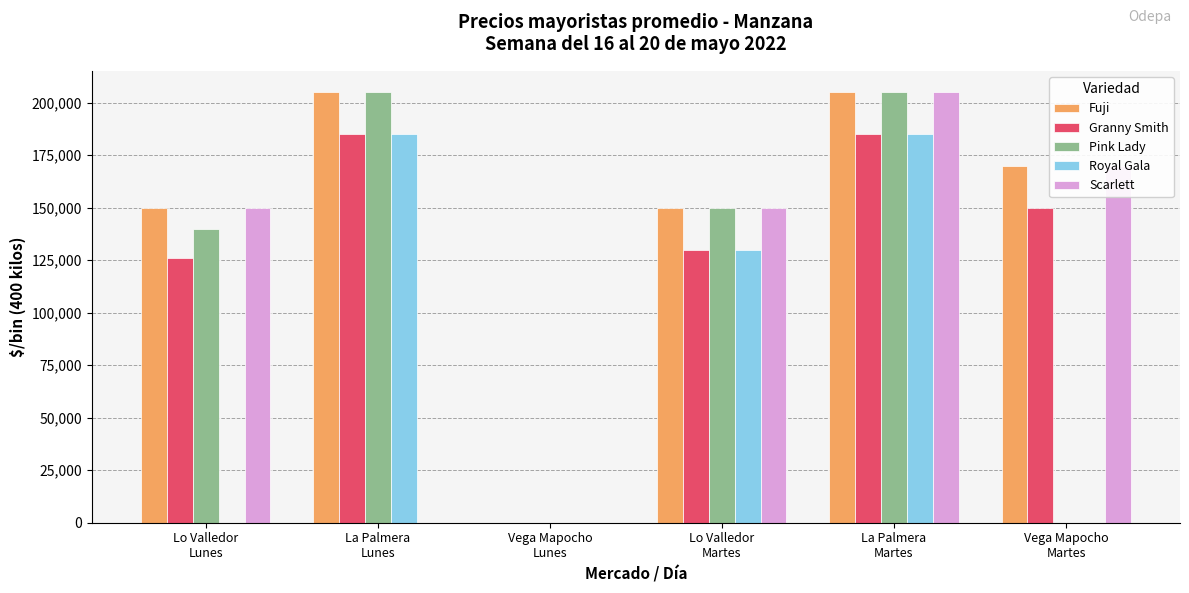

Is the value of Pink Lady at Vega Mapocho
Lunes greater than the value of Granny Smith at Vega Mapocho
Martes?

No